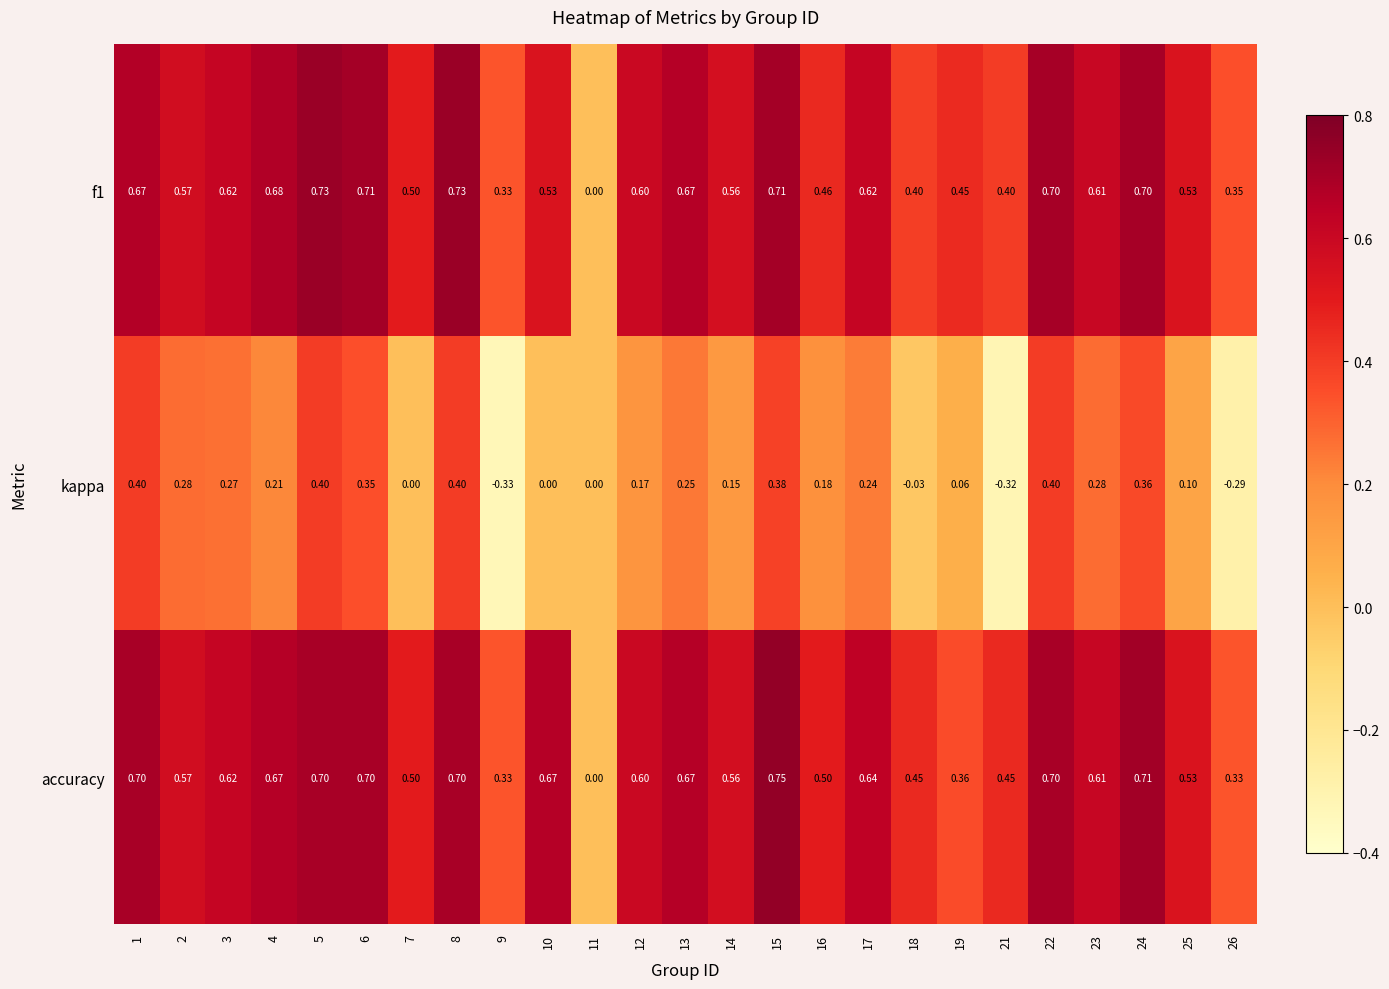

Is the value of kappa at 3 greater than the value of f1 at 8?

No